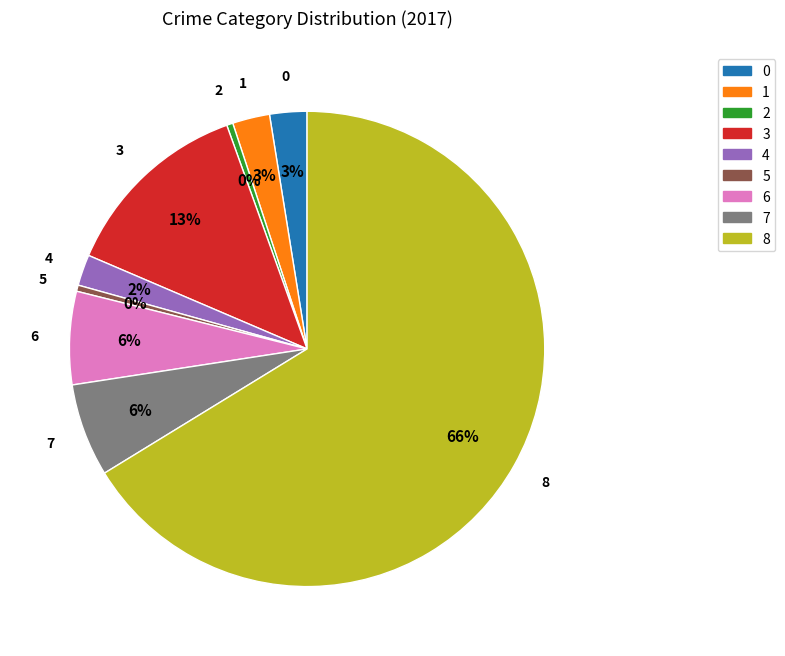

To the nearest percent, what is the average slice percentage?

11%